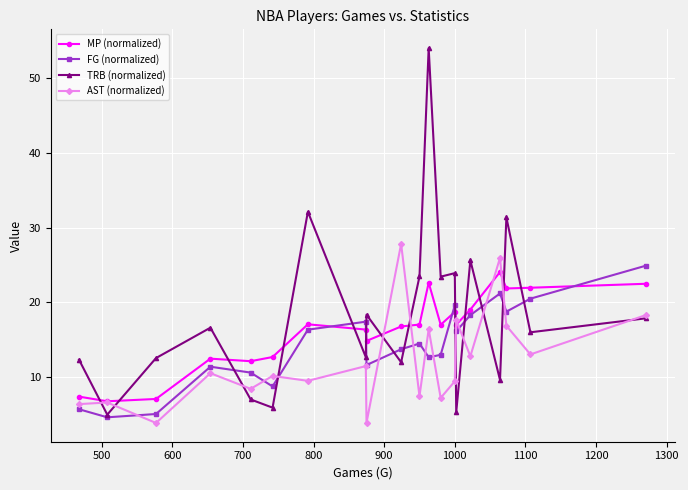

Is this an area chart (filled region under the line)?

No